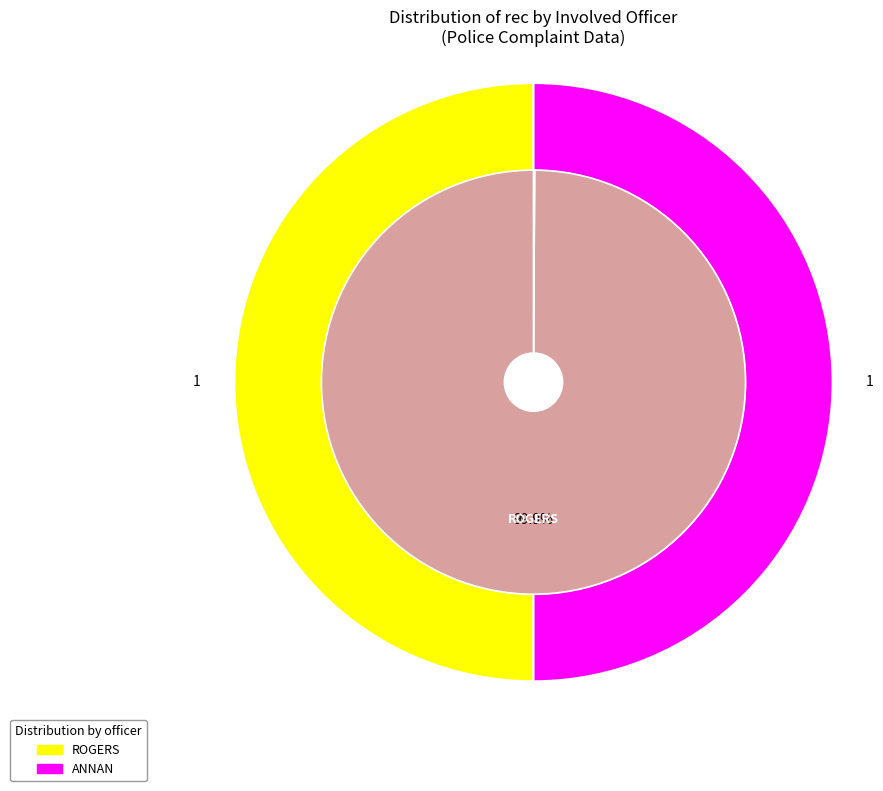

Which category has the smallest portion of the pie?

ANNAN